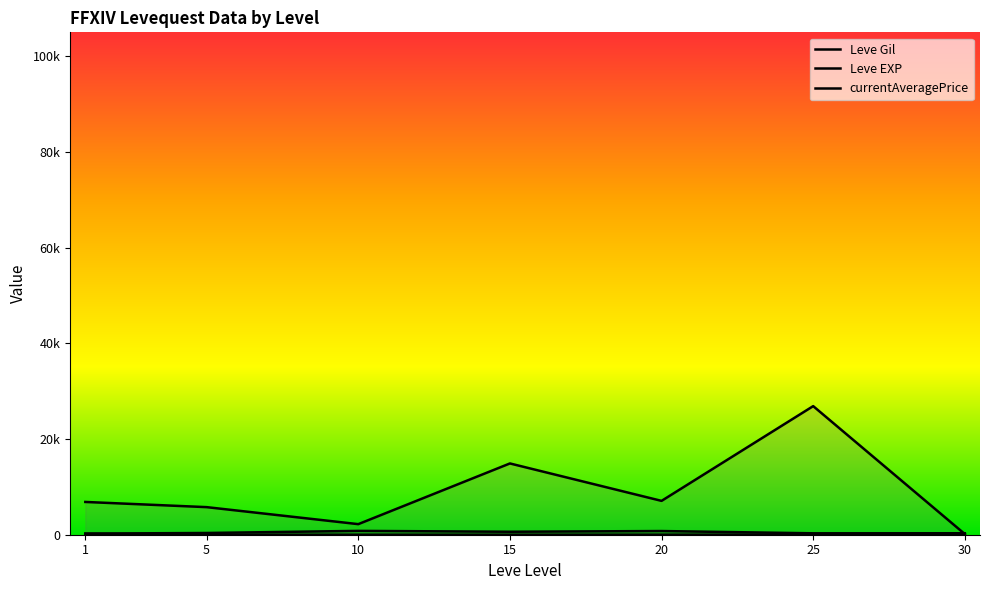

Which series changed the most between 5 and 10?

currentAveragePrice